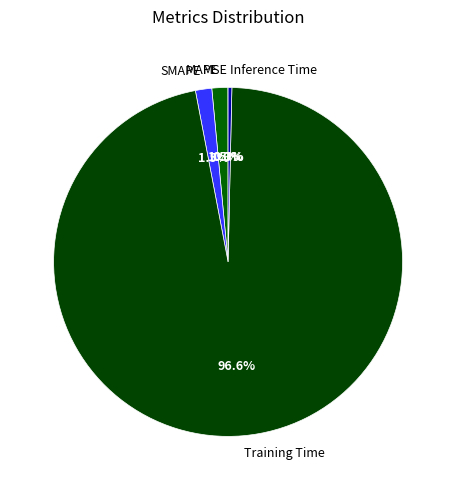

How much of the chart is everything except Inference Time?

99.7%